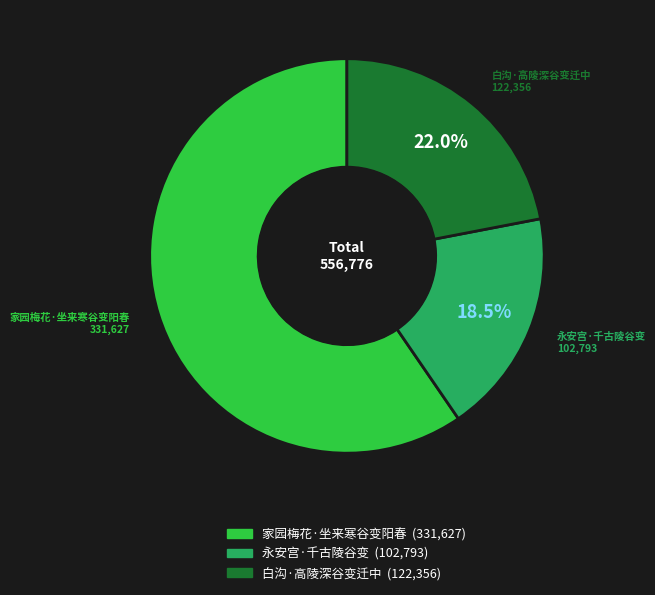

What percentage is the 白沟·高陵深谷变迁中 slice, to the nearest percent?

22%